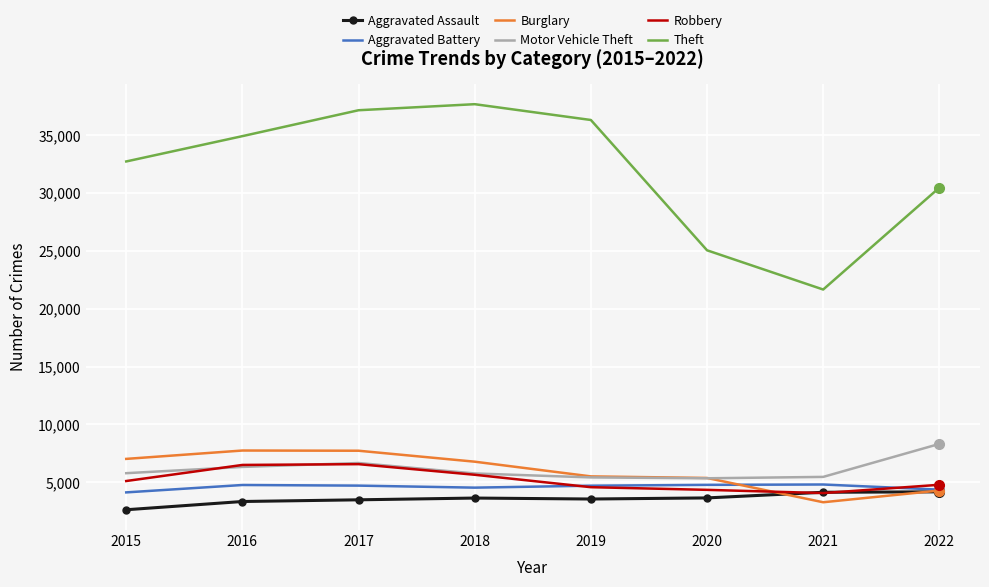

What value does the Theft series have at 2018, to the nearest 50?

37700